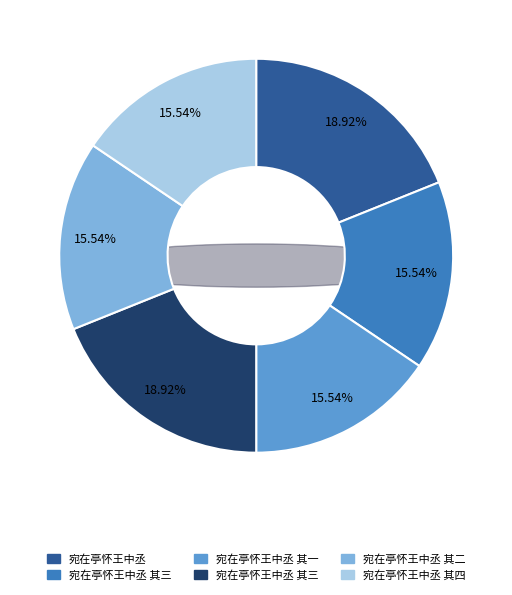

The 宛在亭怀王中丞 其四 slice represents 16% of the pie. True or false?

True